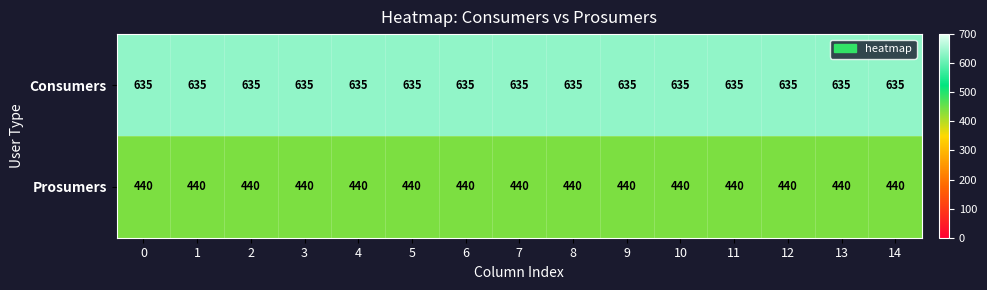

What is the total value across all series at 8?

1075